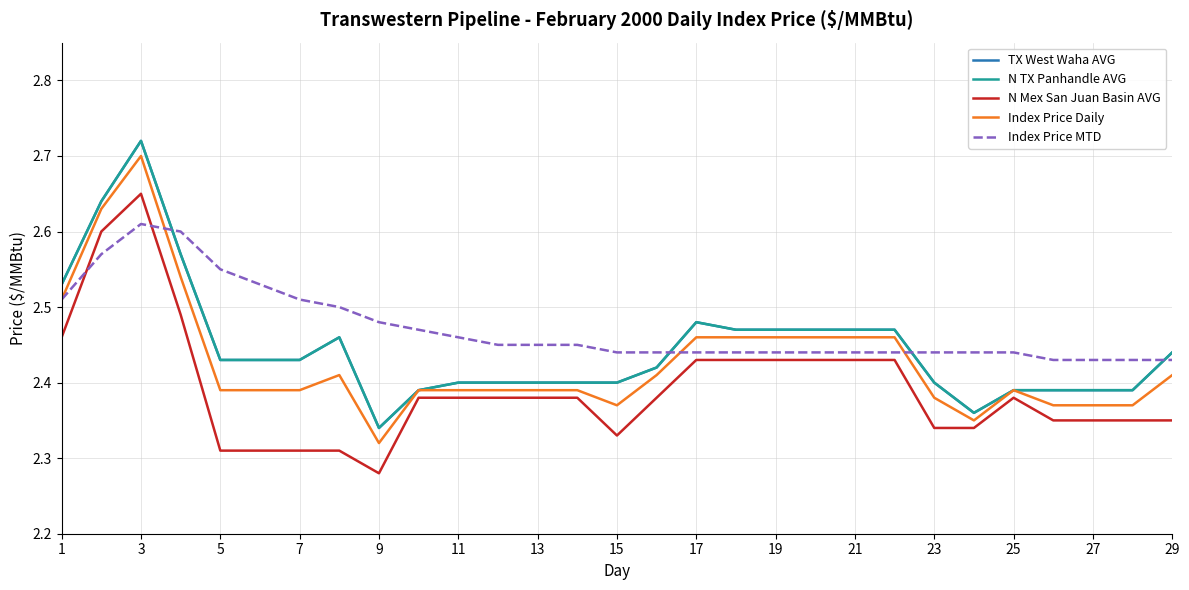

Does the chart display data point markers on the line(s)?

No